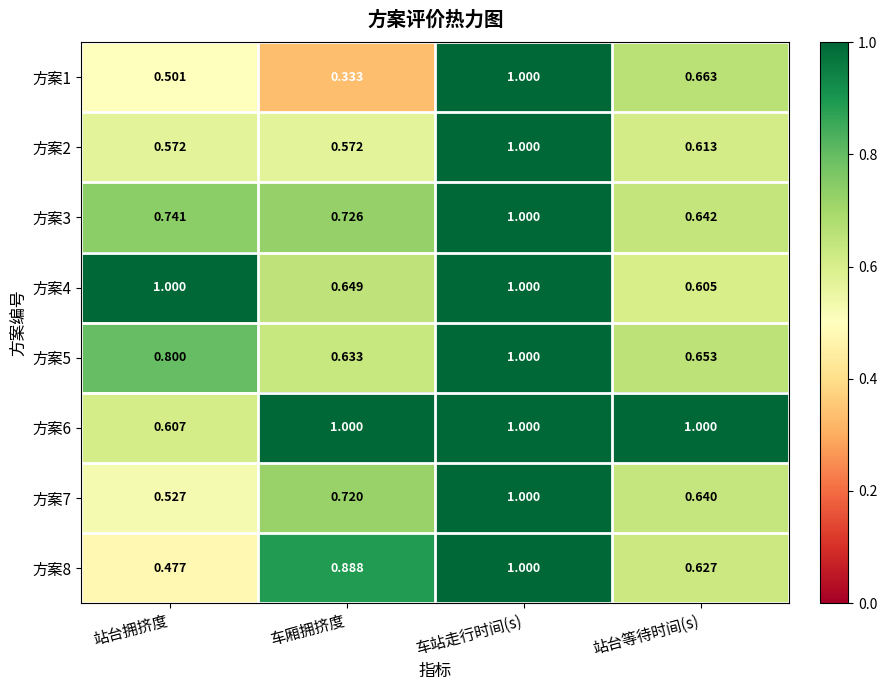

At which category is the sum across all series the highest?

车站走行时间(s)